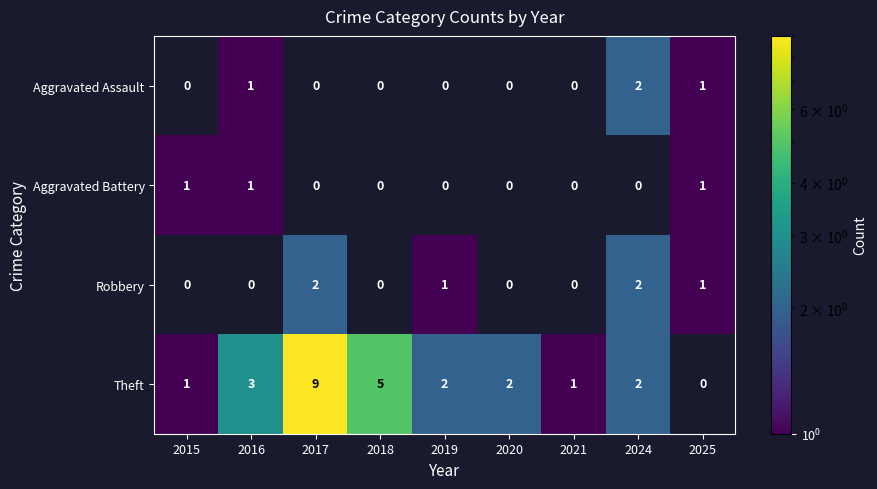

Is it true that Theft equals 3 at 2016?

True